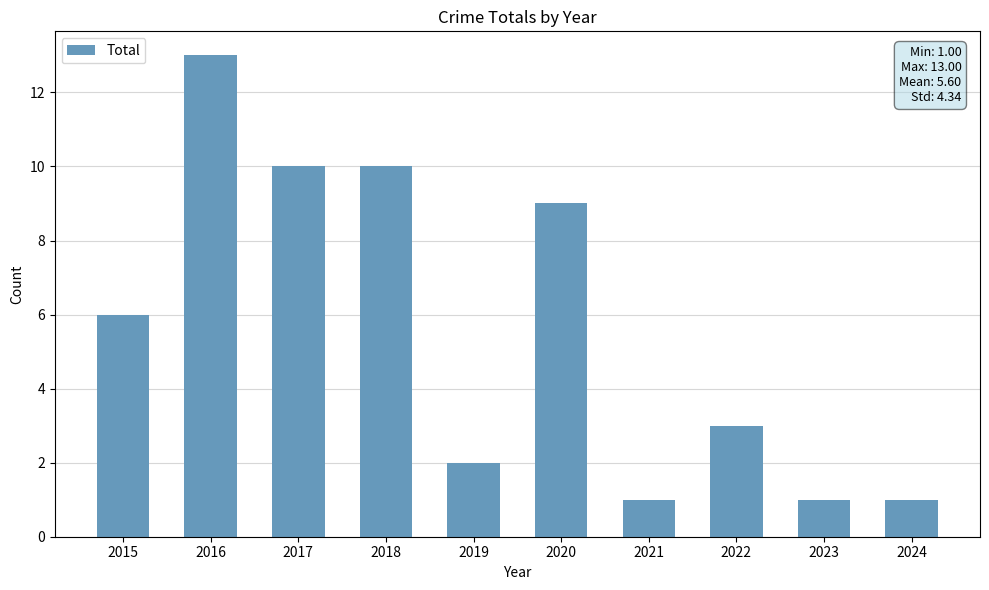

How many values are below 6?

5